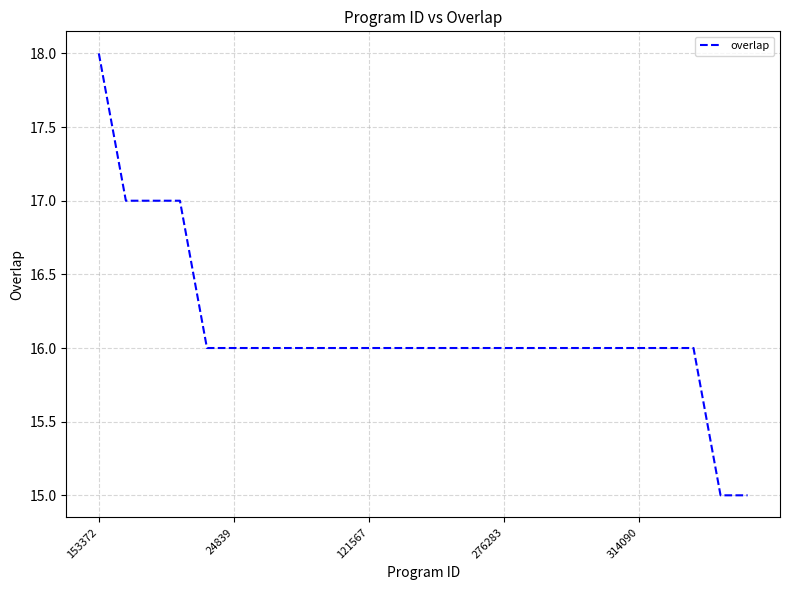

What is the smallest value displayed?

15